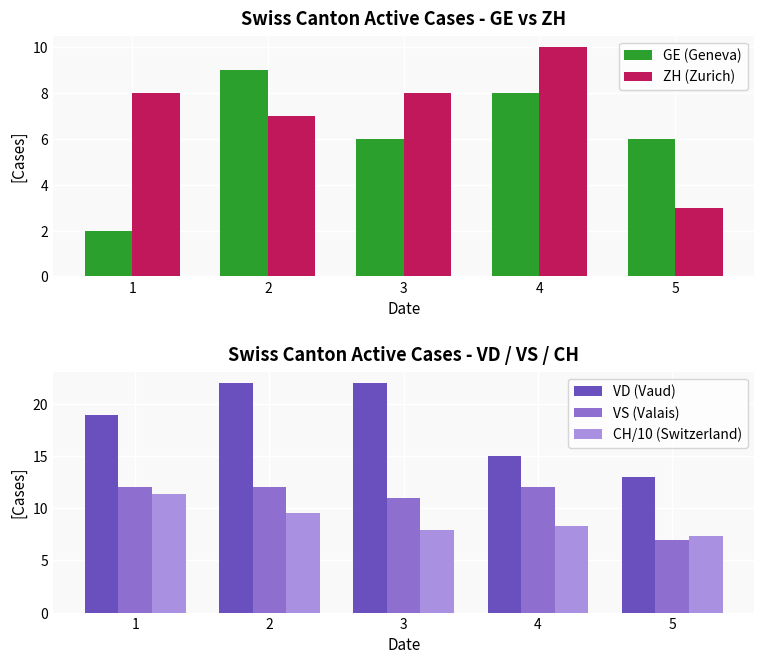

Is the value of VD (Vaud) at 5 greater than the value of CH/10 (Switzerland) at 5?

Yes